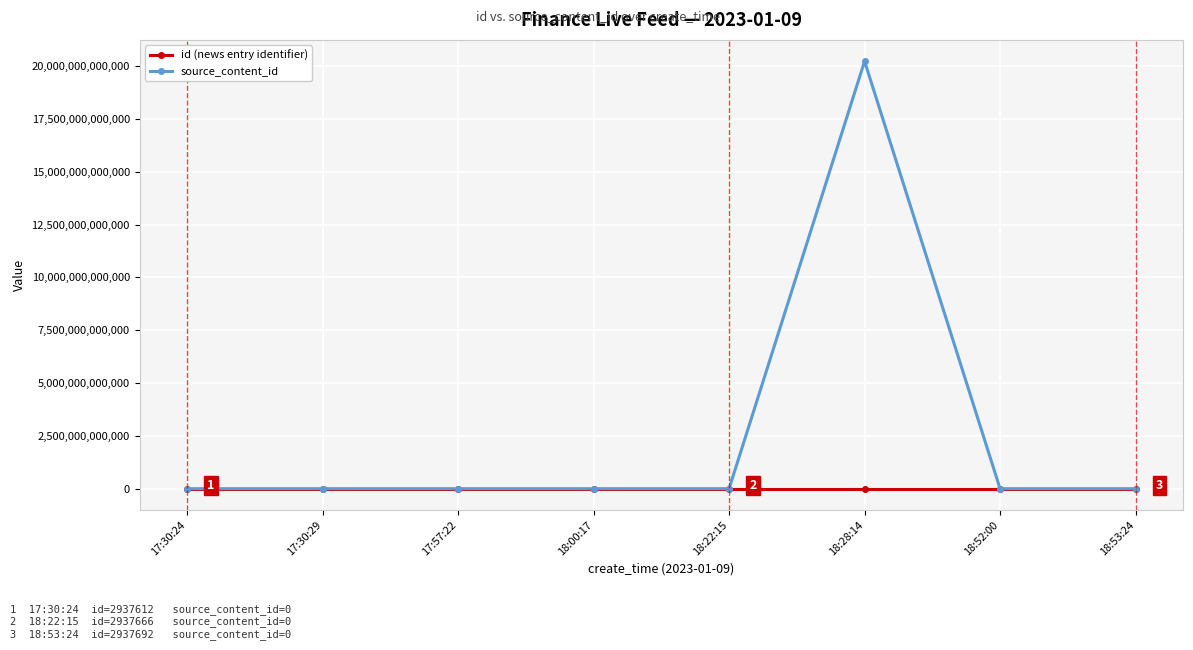

What is the label of the 1st point from the right?

18:53:24